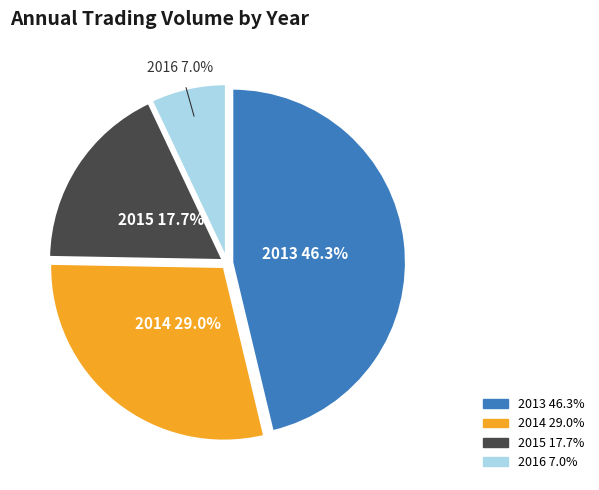

Is there a majority slice in this chart?

No